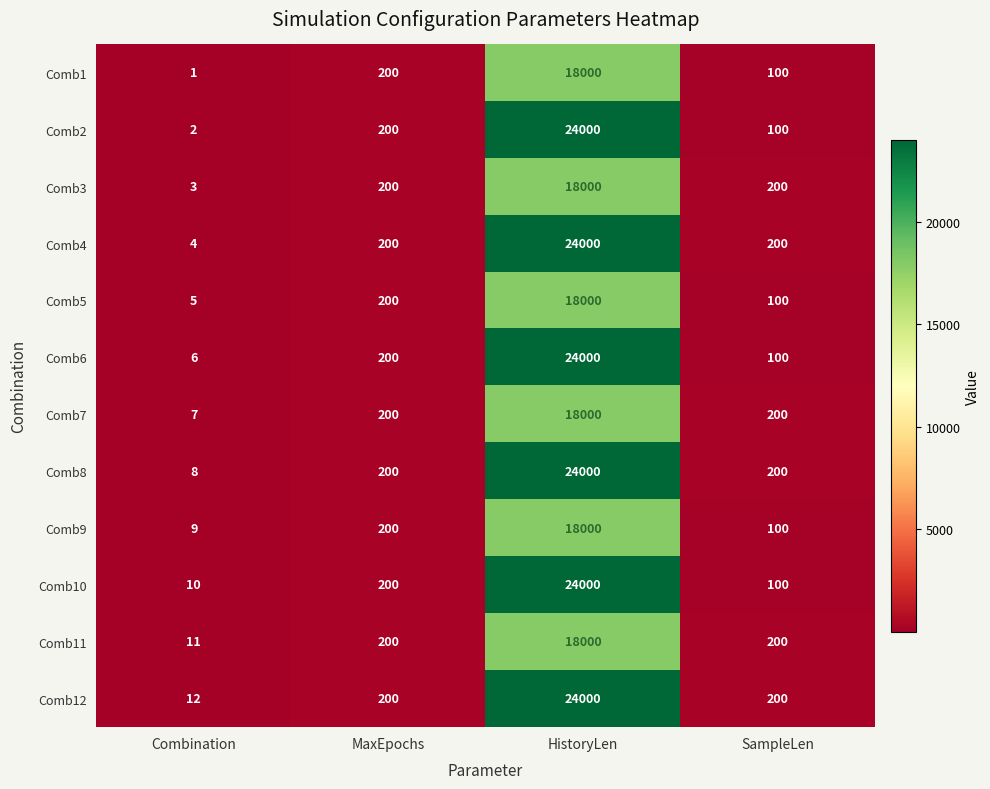

What is the spread (max minus min) of values at HistoryLen?

6000